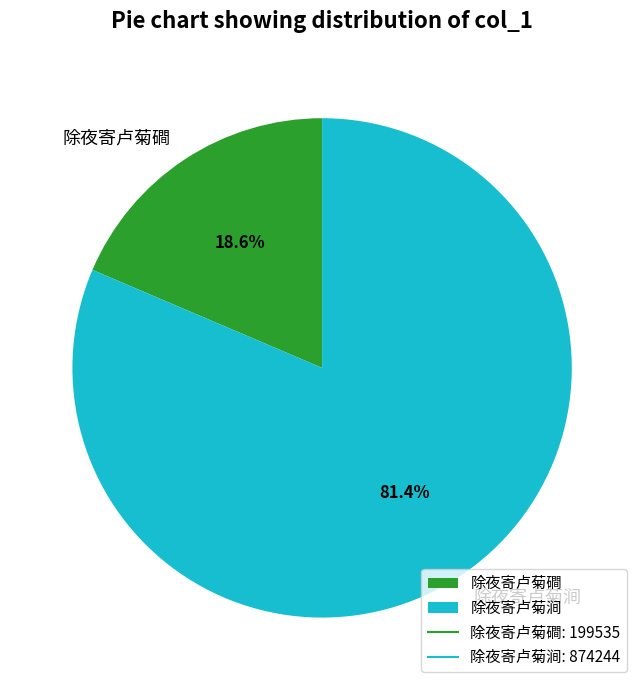

To the nearest percent, what is the difference between the 除夜寄卢菊涧 and 除夜寄卢菊磵 slice percentages?

63%